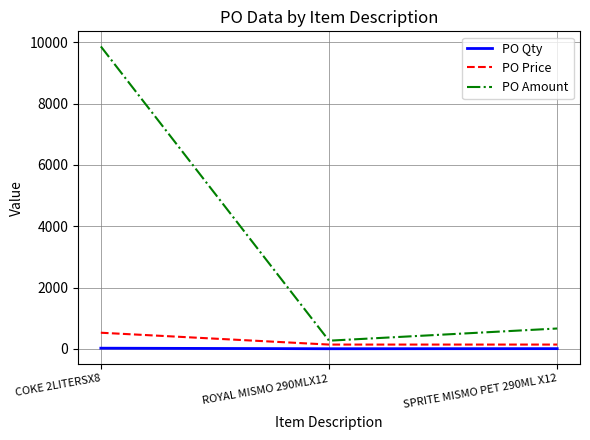

At which label does PO Amount reach its minimum?

ROYAL MISMO 290MLX12